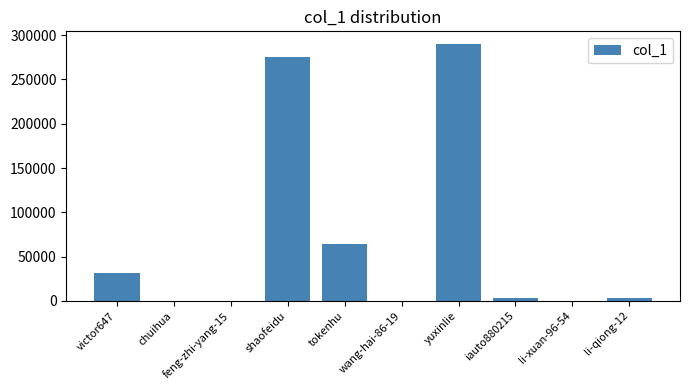

How many categories are shown in the chart?

10